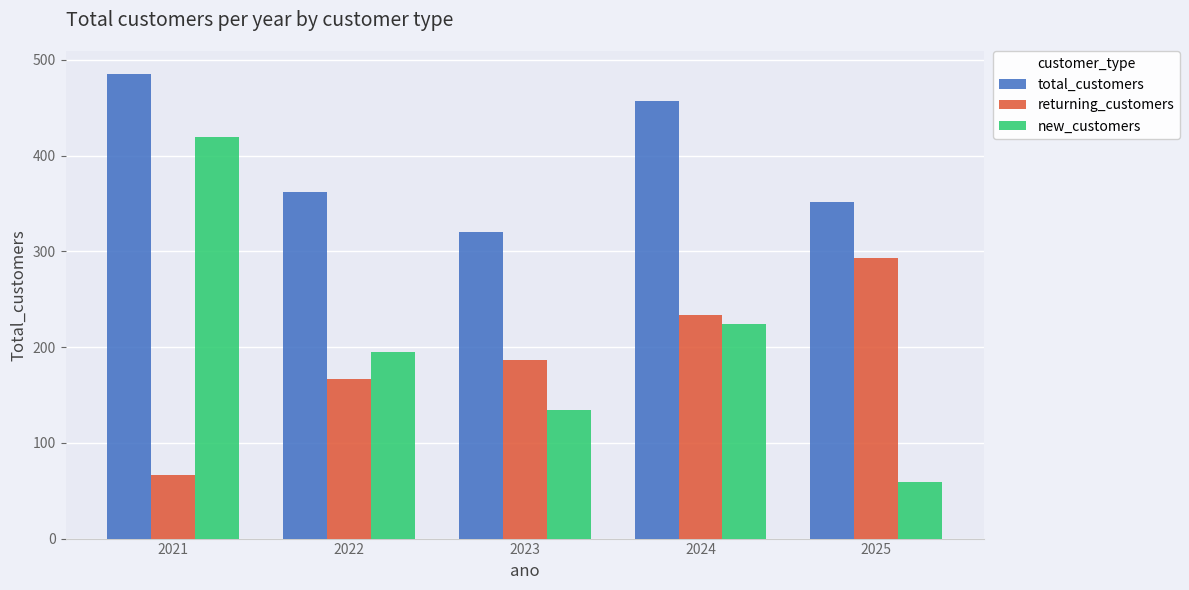

How many values in the returning_customers series are below 186?

2